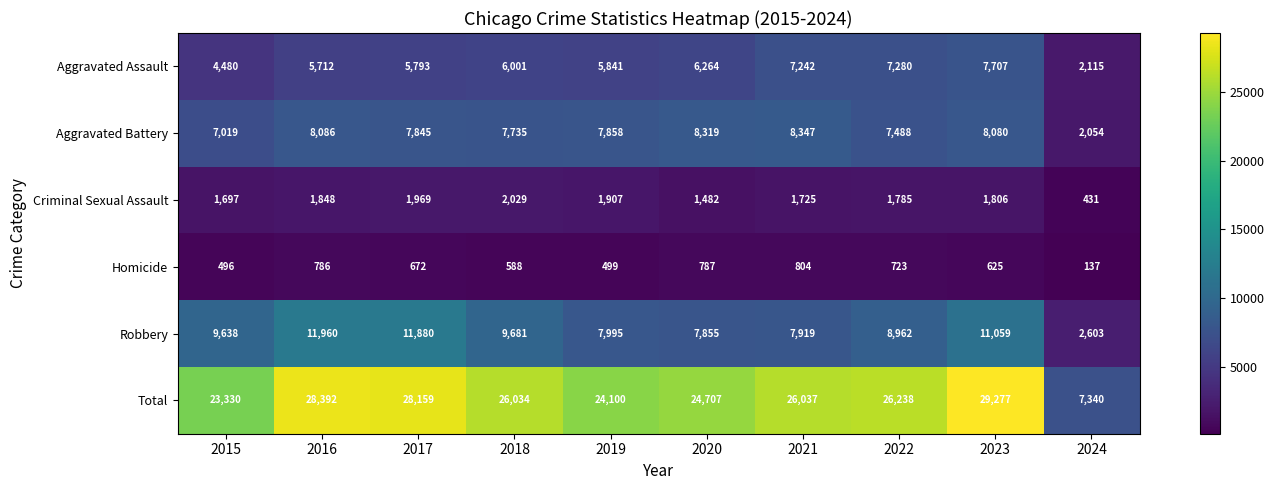

What is the total value across all series at 2018?

52068